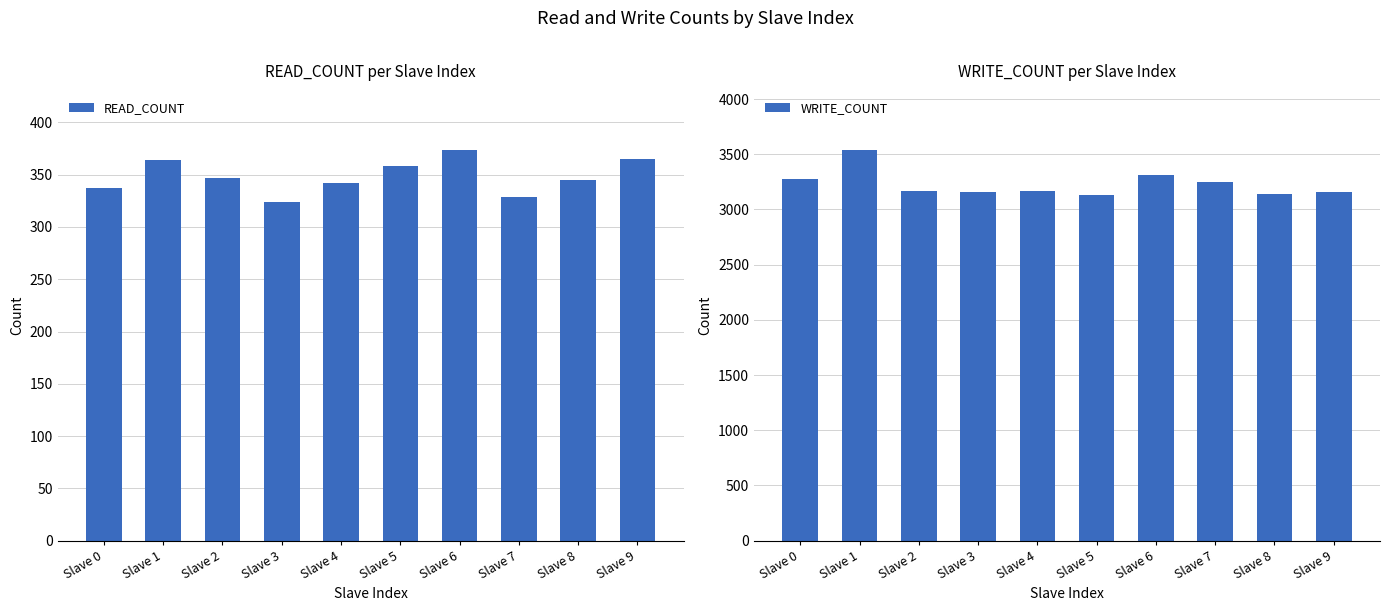

What is the total value across all series at Slave 9?

3525